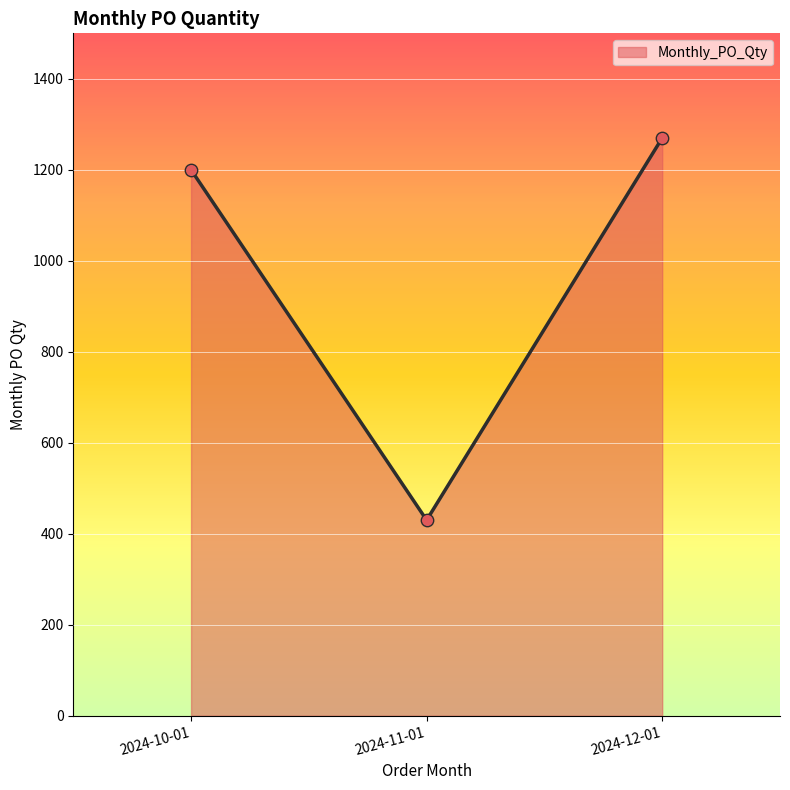

What is the change in value from 2024-10-01 to 2024-12-01?

+70